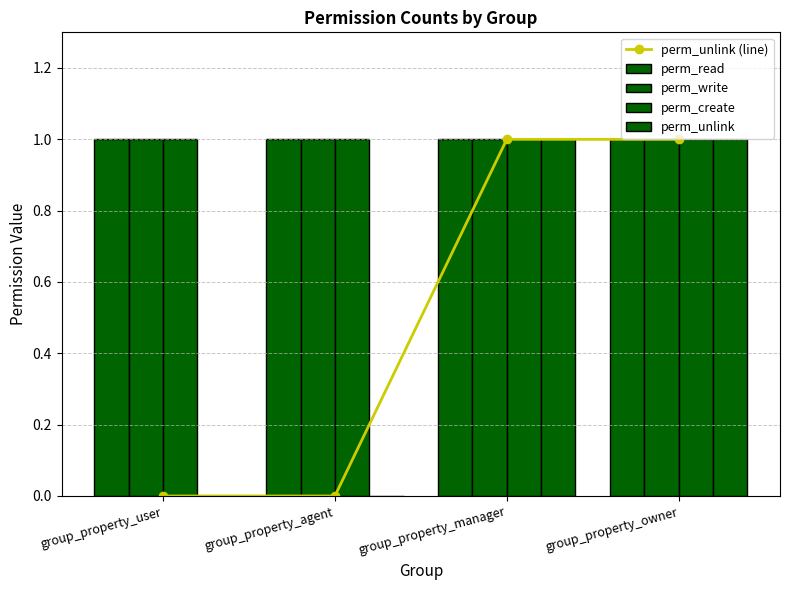

What are all the series names shown in the legend?

perm_unlink (line), perm_read, perm_write, perm_create, perm_unlink